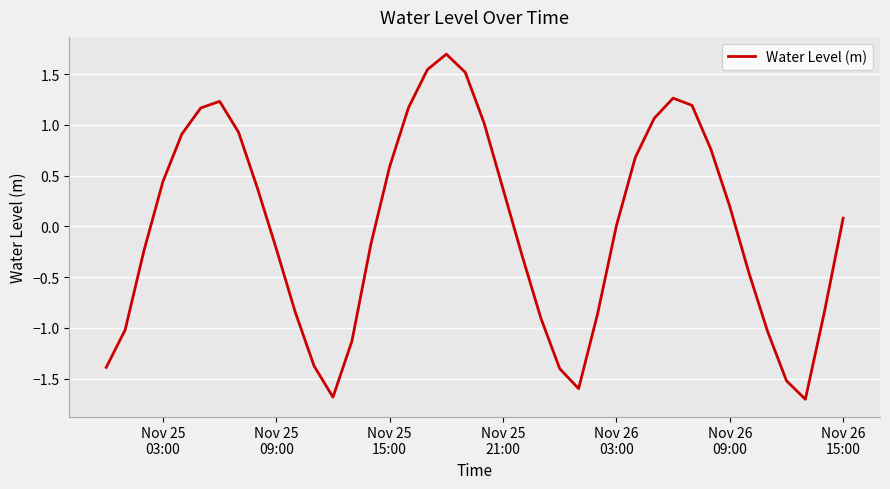

What is the maximum value shown in the chart?

1.7